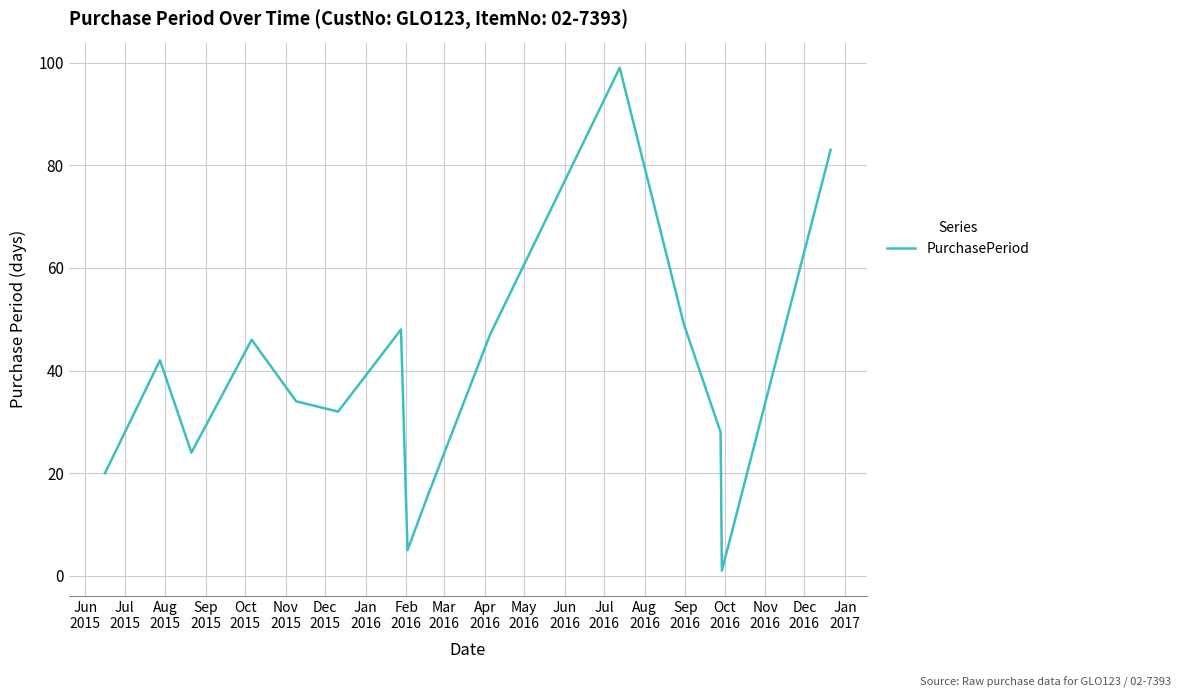

Reading right to left, extract all data points from this chart.

83	1	28	49	99	47	16	5	48	32	34	46	24	42	20